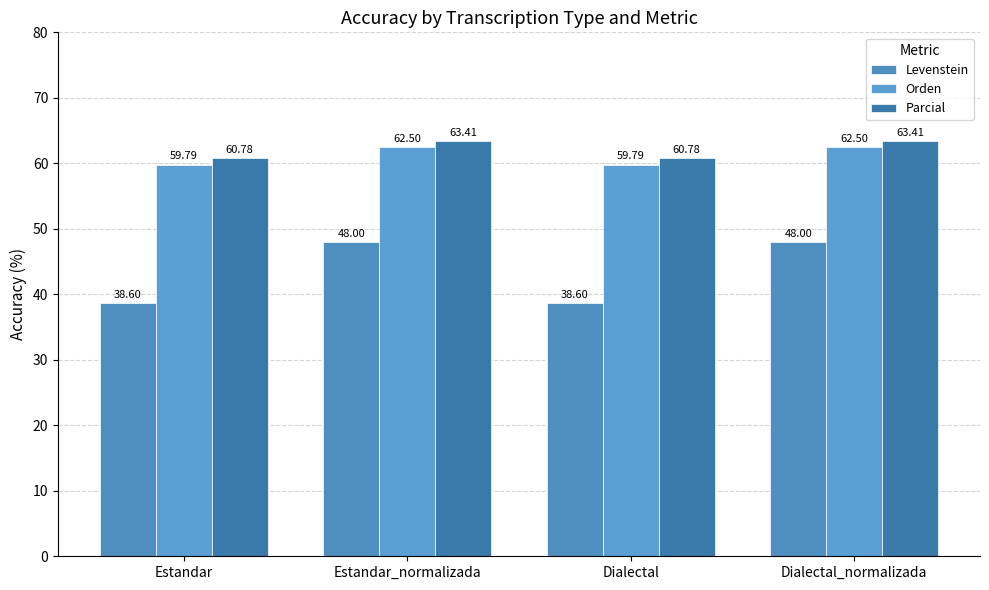

Which series has the largest total across all categories?

Parcial